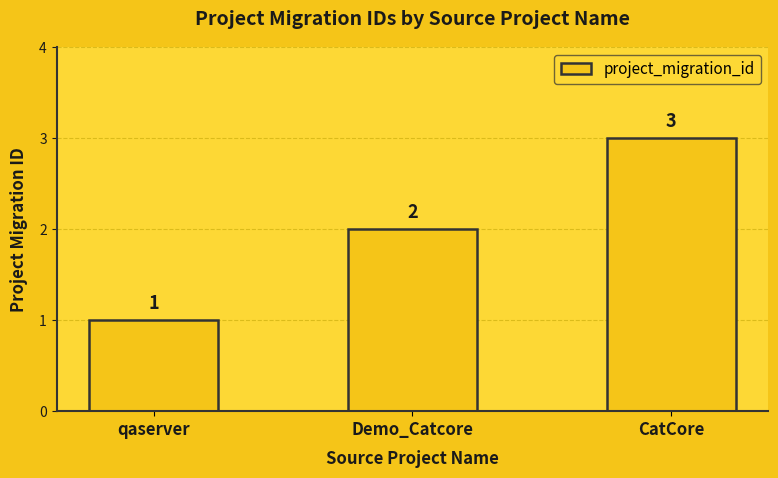

List the labels in order of value, largest first.

CatCore, Demo_Catcore, qaserver